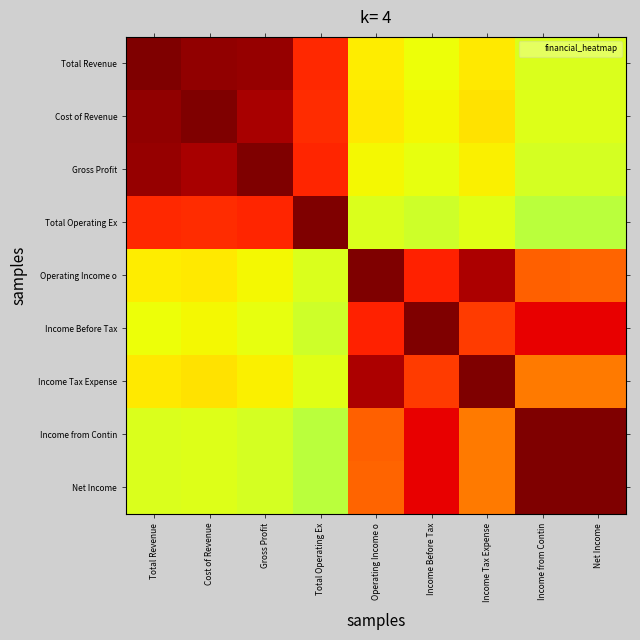

What is the difference between the highest and lowest values at Income Tax Expense?

0.4